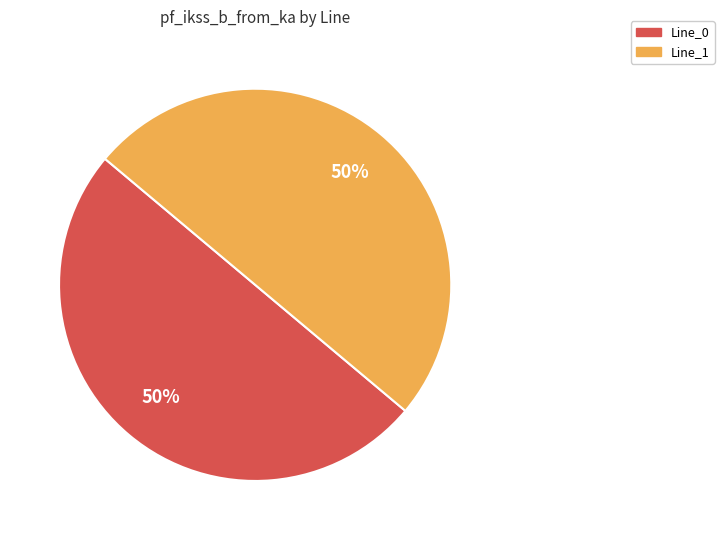

To the nearest percent, what is the average slice percentage?

50%